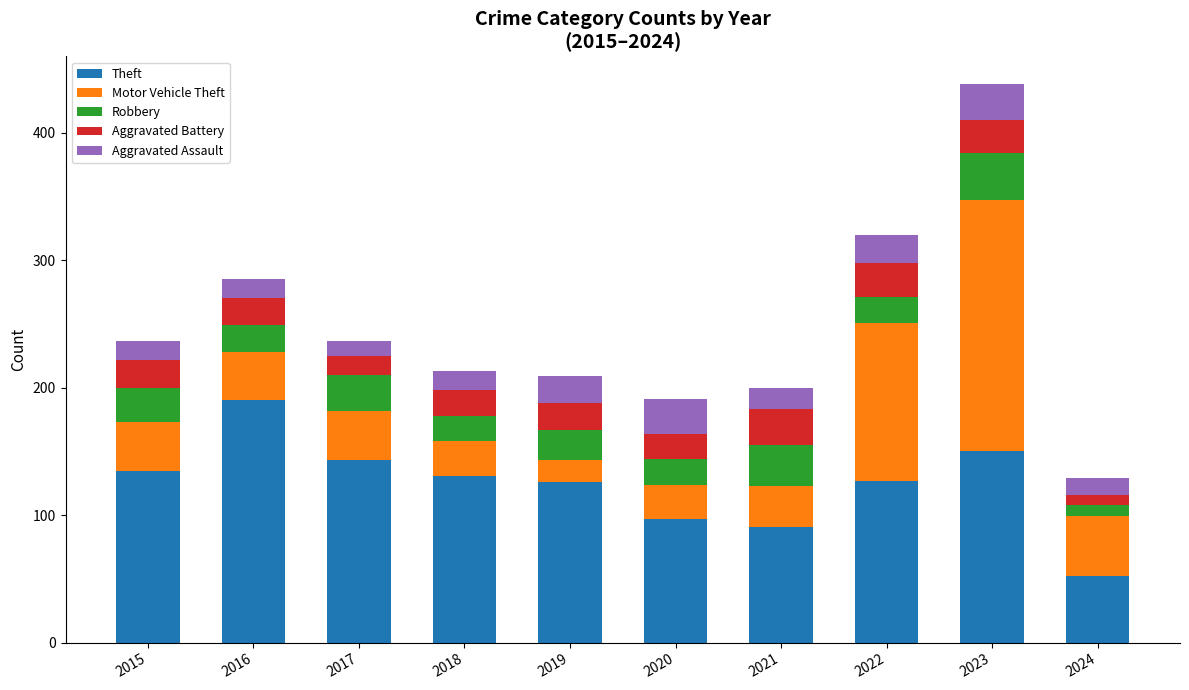

Is it true that Theft equals 126 at 2019?

True